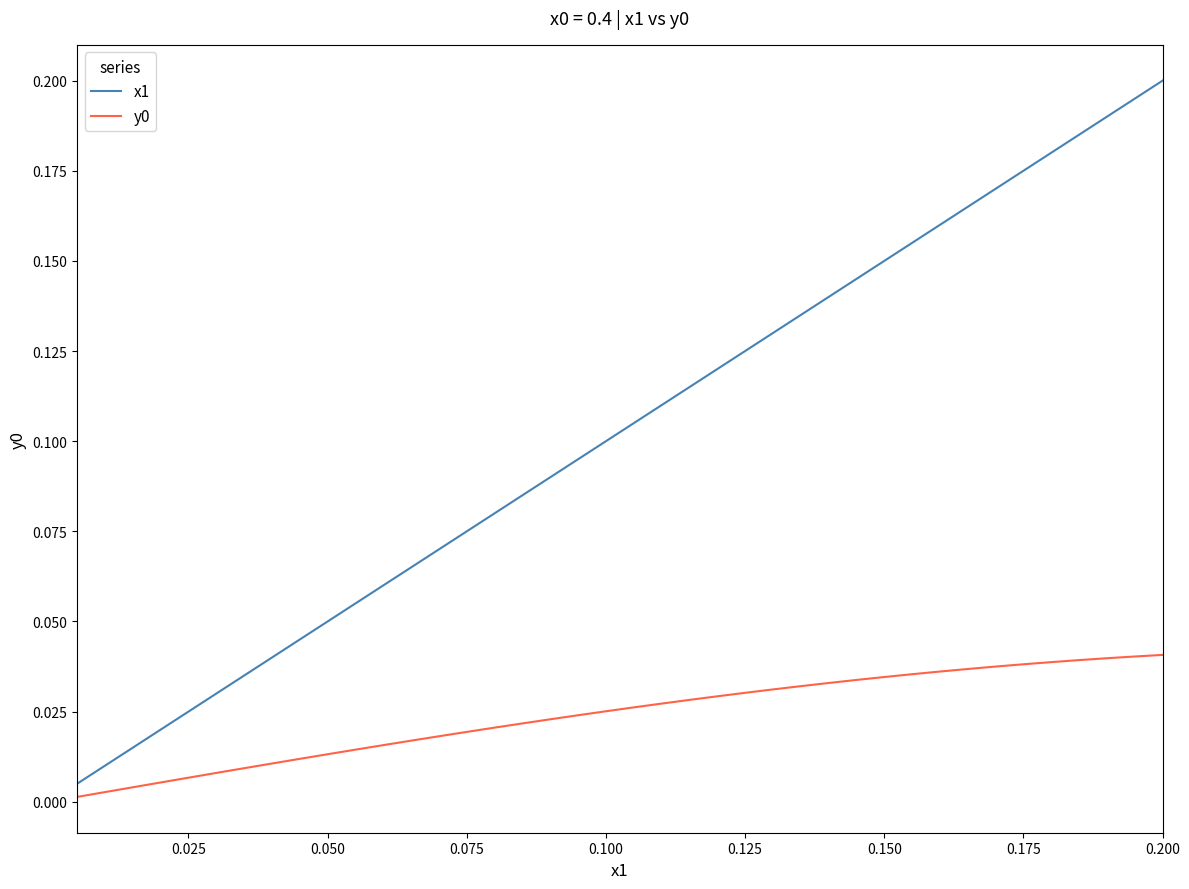

Which series has the largest total across all categories?

x1